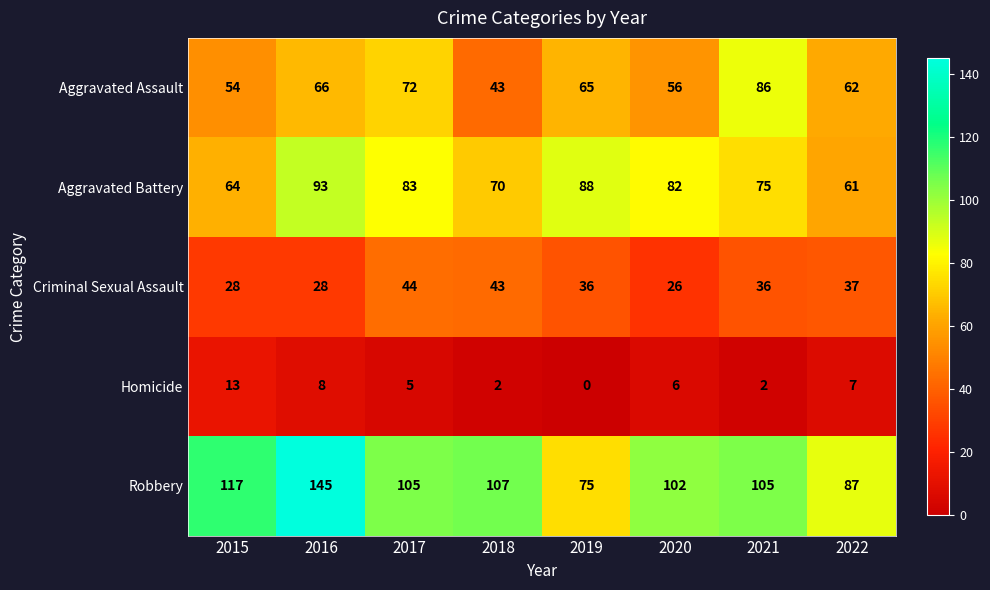

Is the value of Criminal Sexual Assault at 2015 greater than the value of Aggravated Assault at 2021?

No